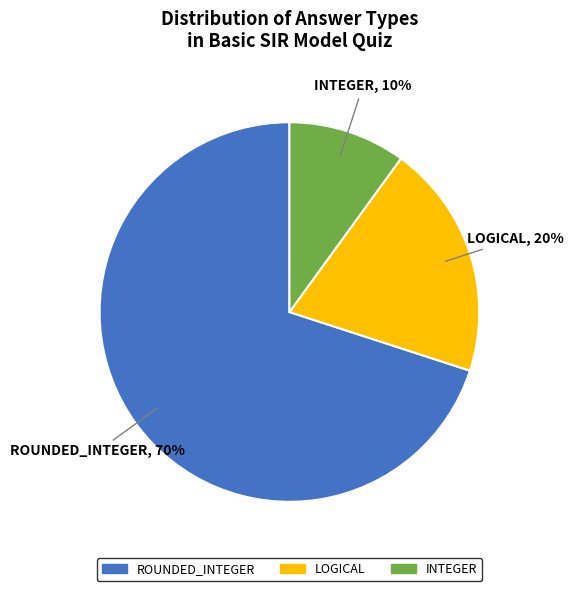

To the nearest percent, what is the difference between the largest and smallest slice percentages?

60%